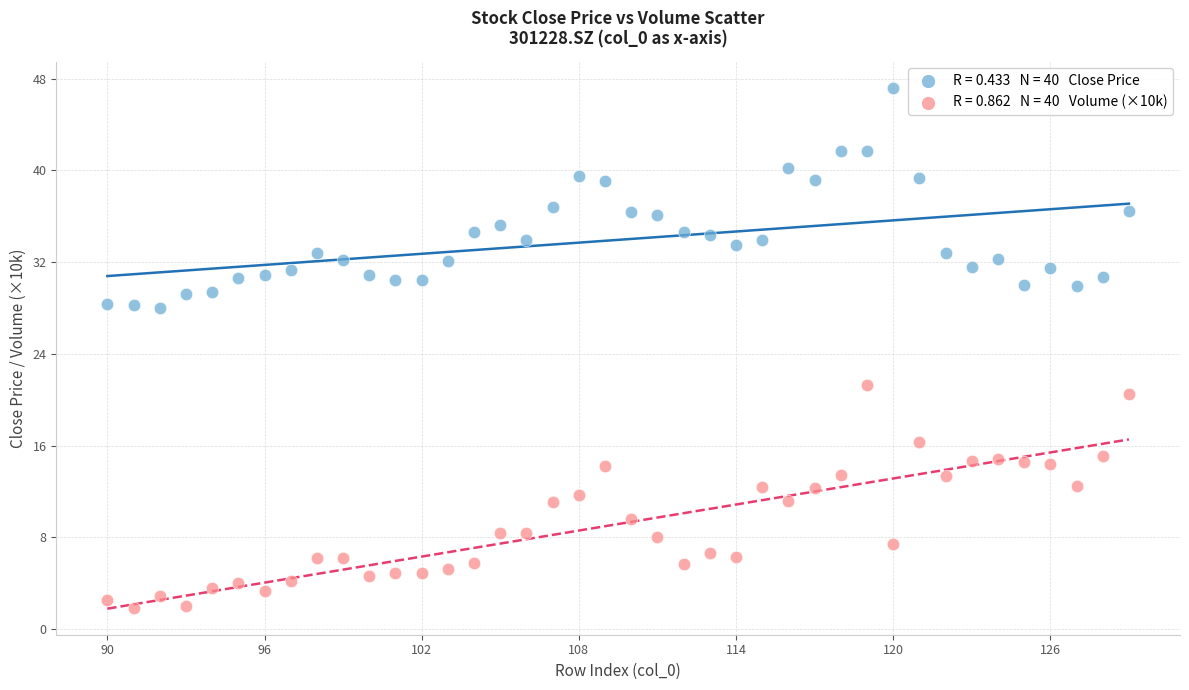

Across all data points, what is the range of Y values (max minus min)?

45.4